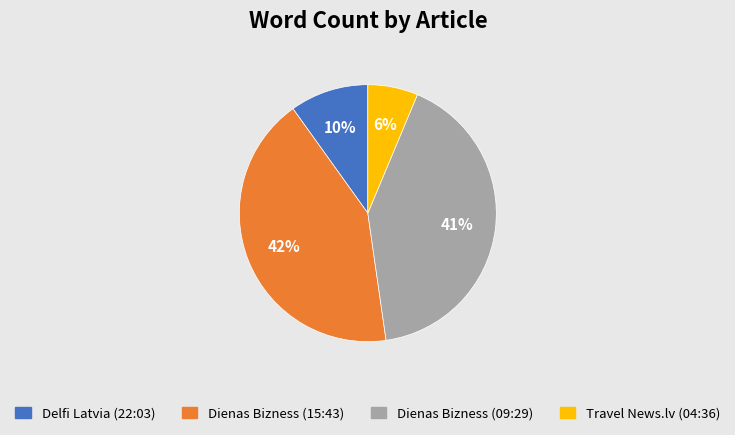

What percentage is the Delfi Latvia (22:03) slice, to the nearest percent?

10%